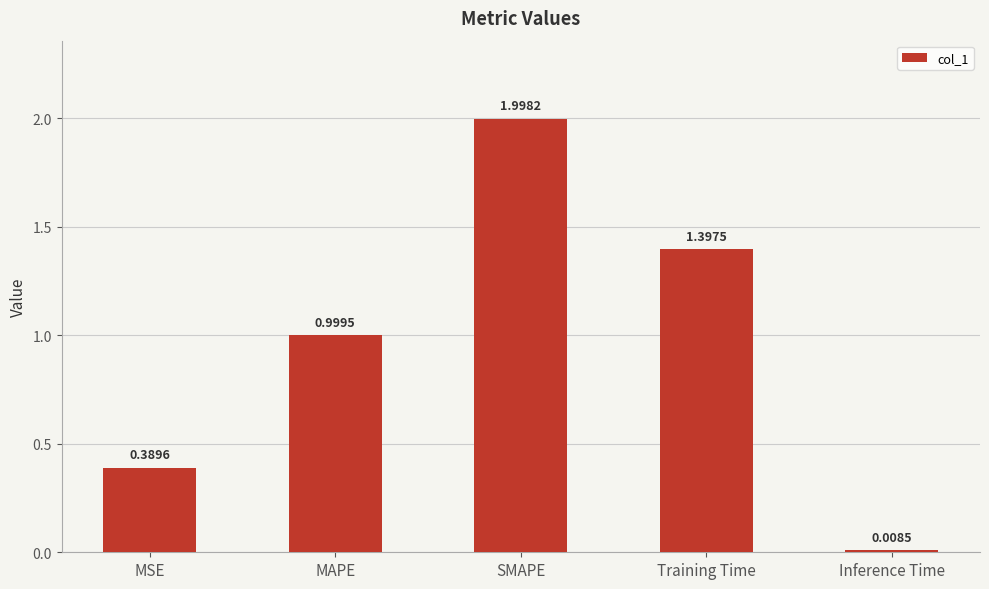

Count the number of categories in the chart.

5